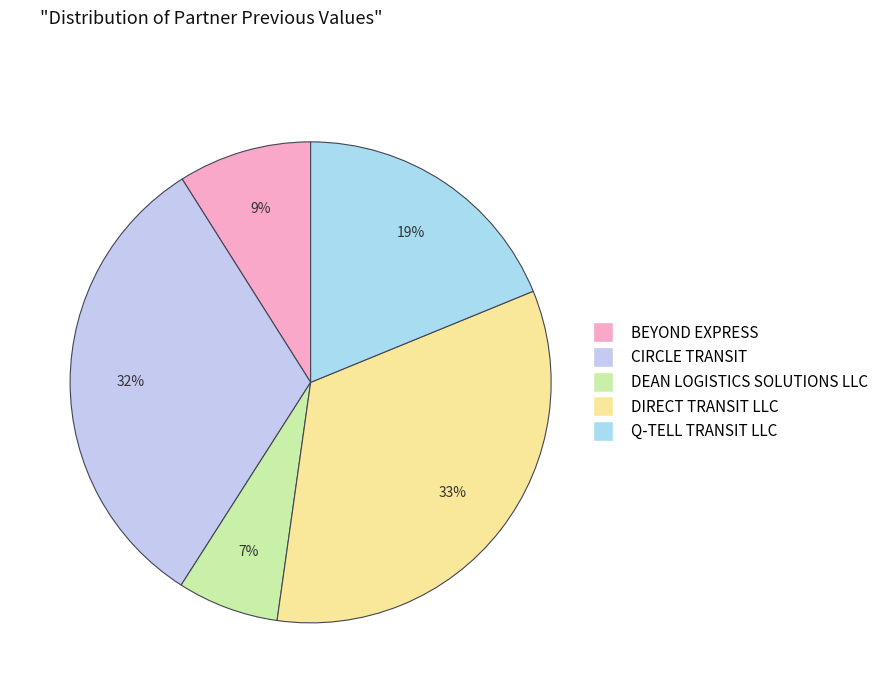

To the nearest percent, what percentage of the pie is BEYOND EXPRESS?

9%